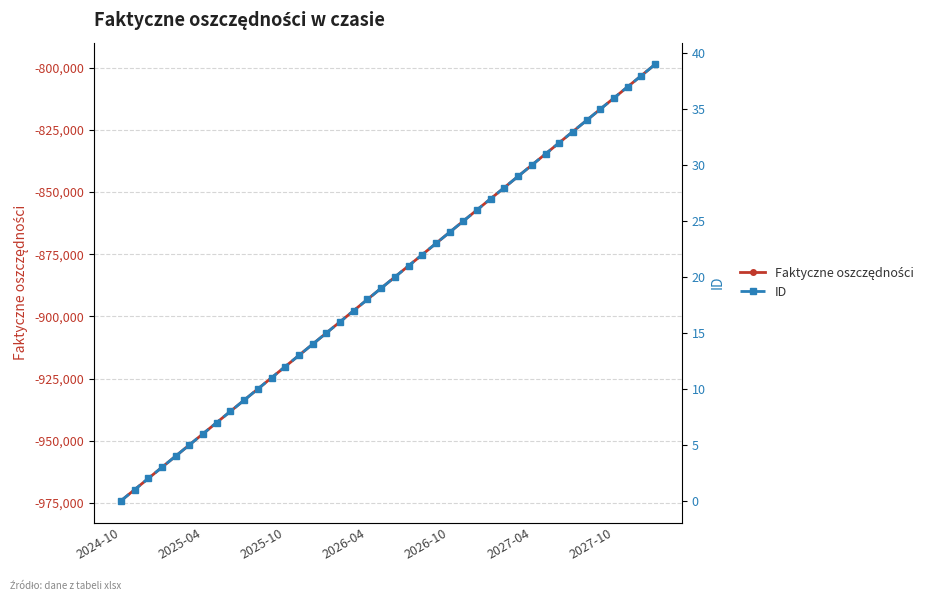

At which label does Faktyczne oszczędności reach its minimum?

2024-10